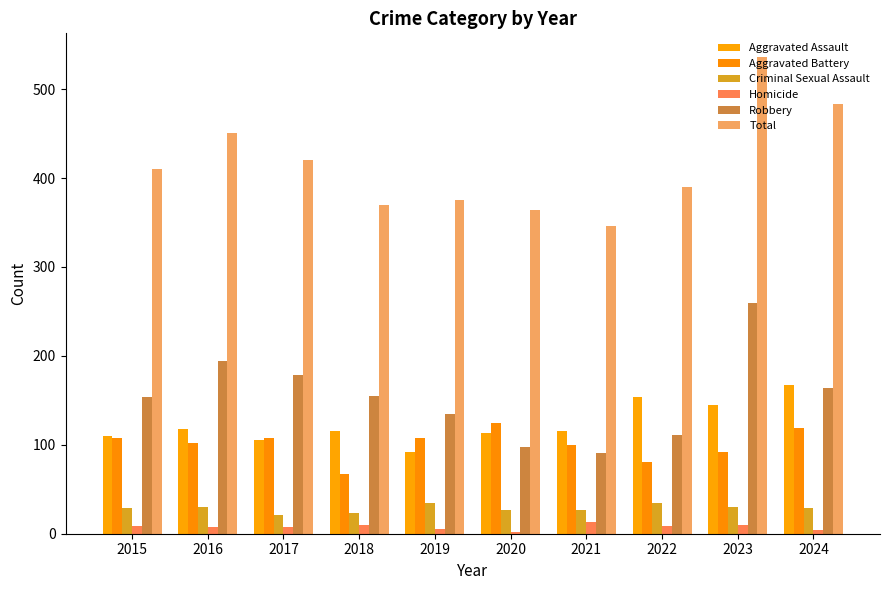

What is the approximate value of Aggravated Assault at 2021?

115